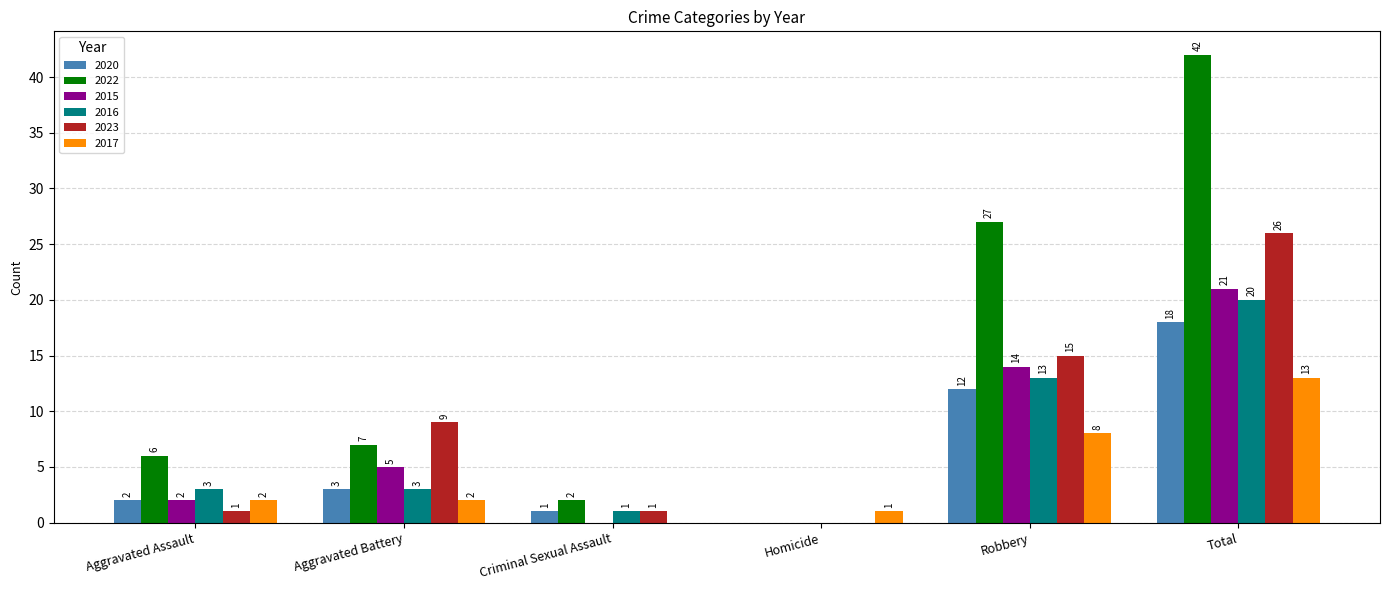

True or false: 2016 has a value of 0 at Homicide.

True